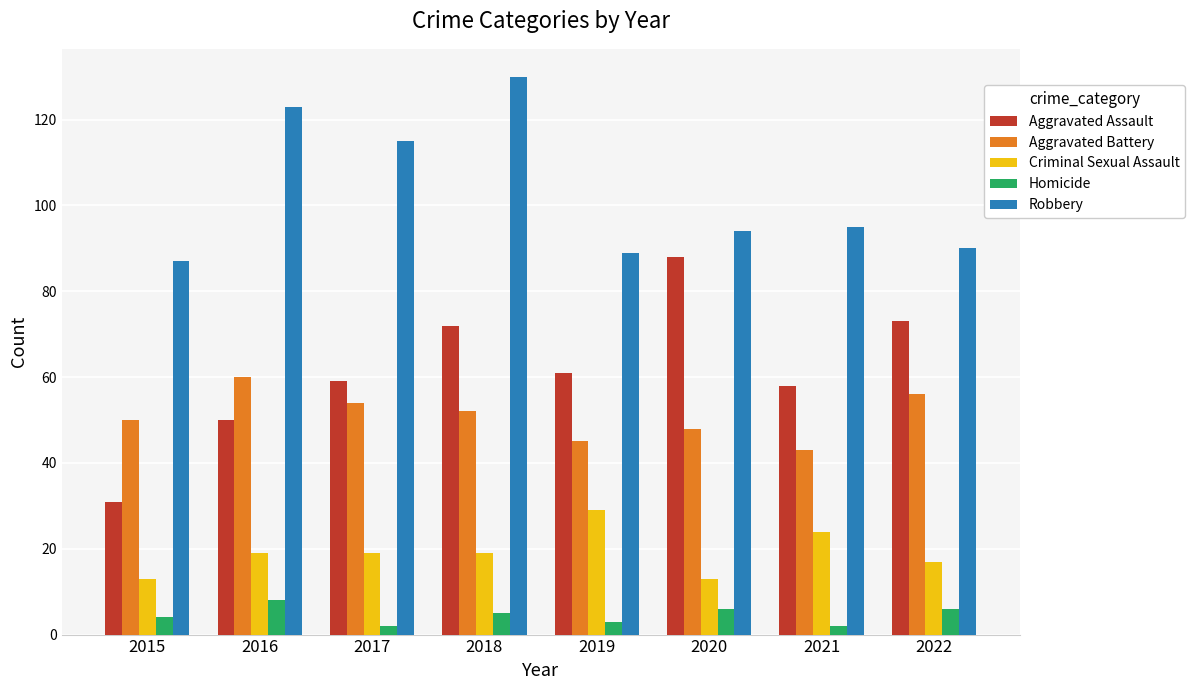

Which category has the lowest value in the Aggravated Assault series?

2015